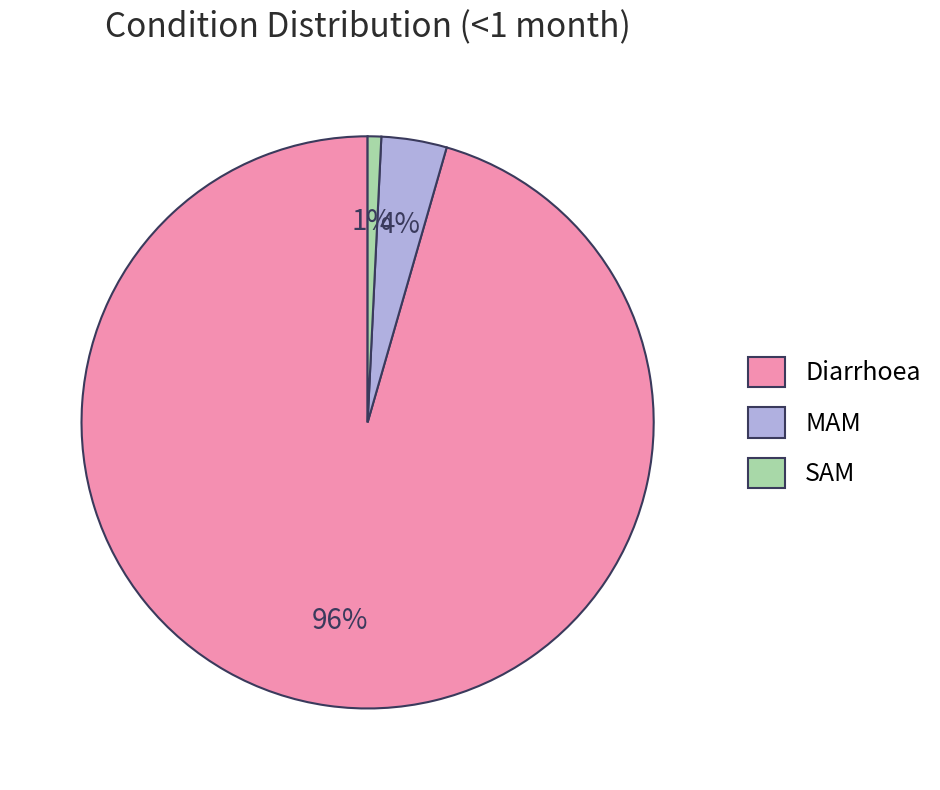

Is there a majority slice in this chart?

Yes